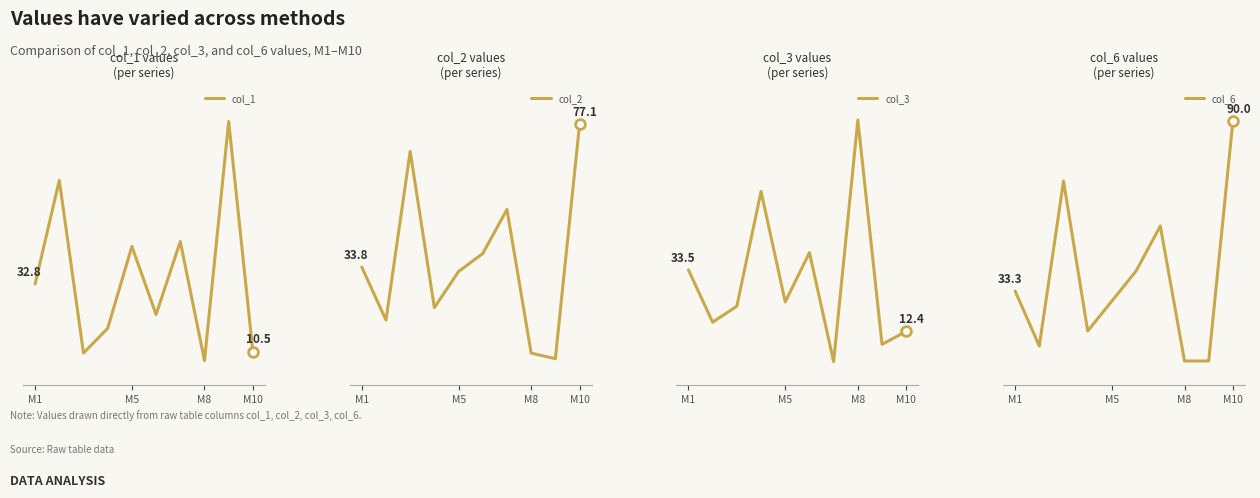

Where does the col_6 series first go above 33?

M1